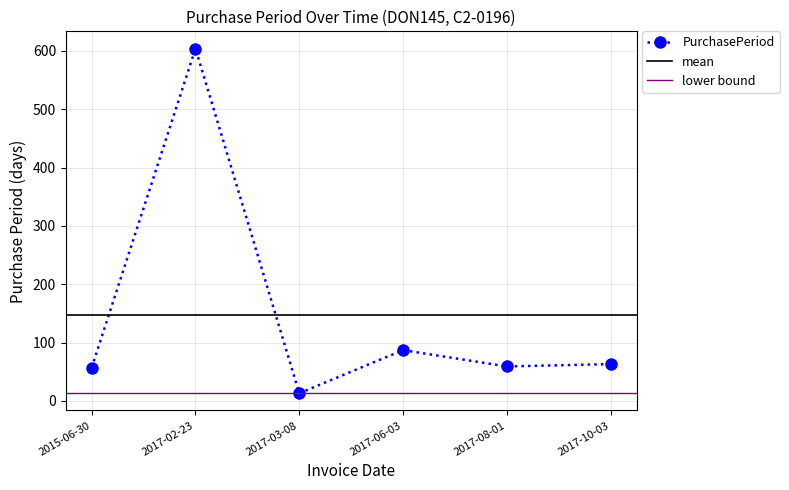

Where is the first local maximum?

2017-02-23